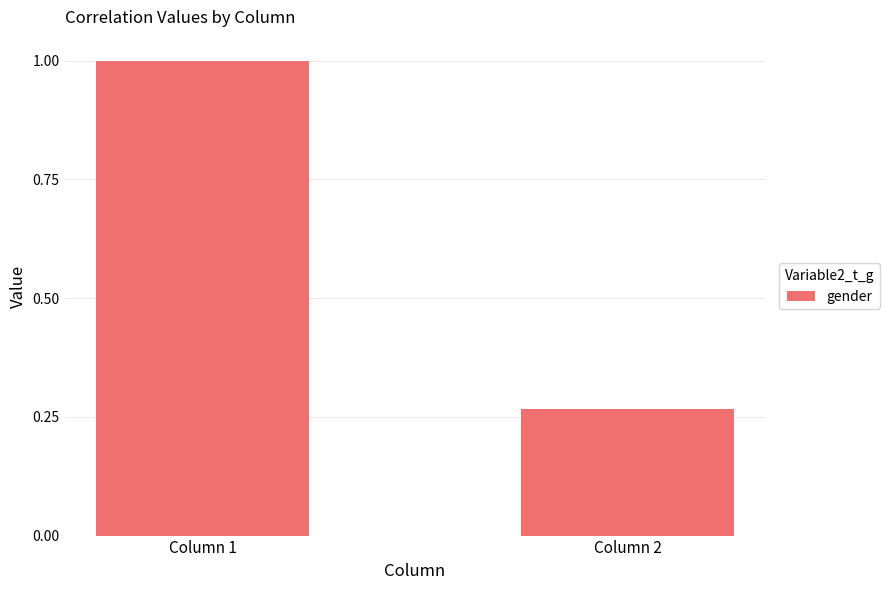

What is the average value?

0.6